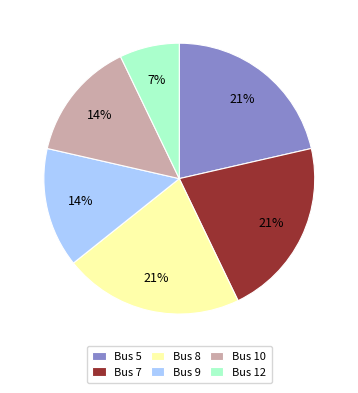

What percentage is the Bus 8 slice, to the nearest percent?

21%